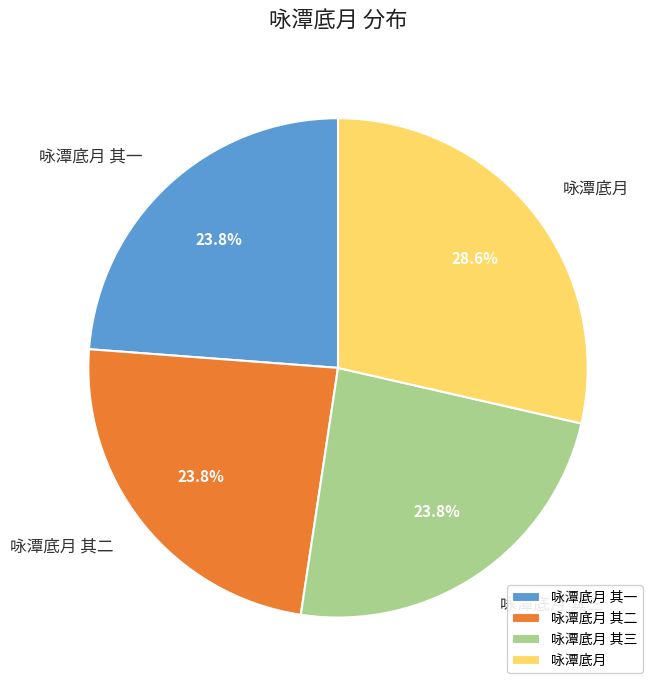

Does 咏潭底月 其一 represent more than half of the total?

No